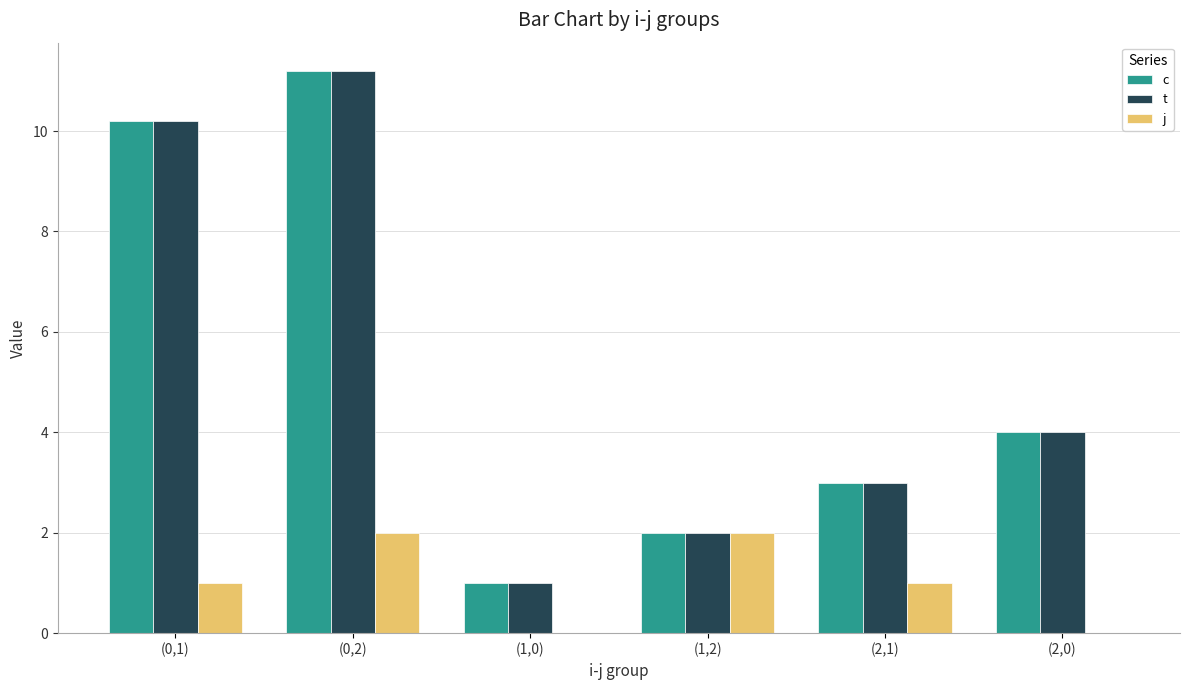

Does the chart contain stacked bars?

No